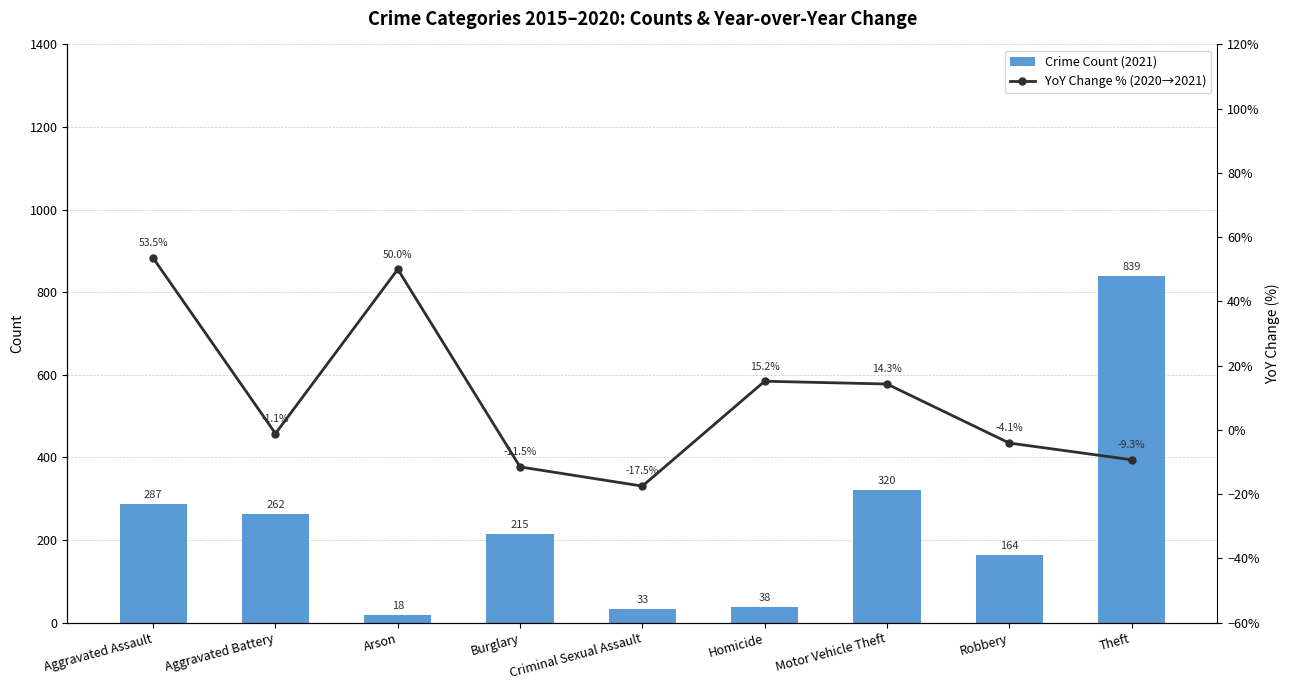

At which label does Crime Count (2021) reach its peak?

Theft